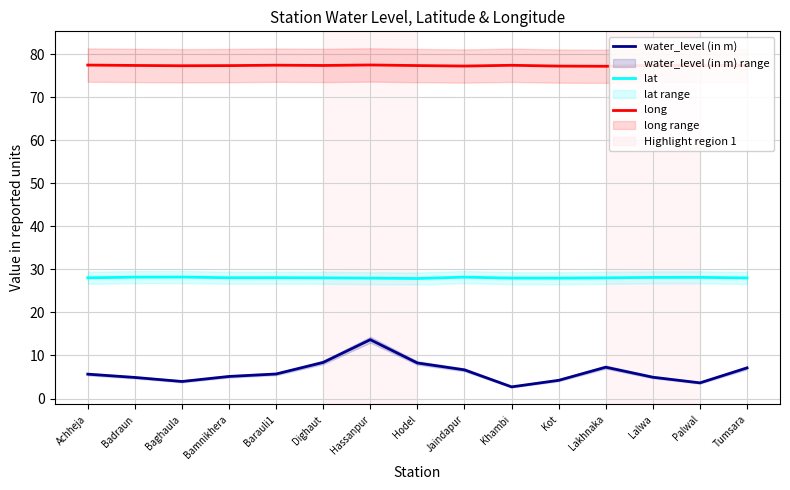

What position from the left is Kot?

11